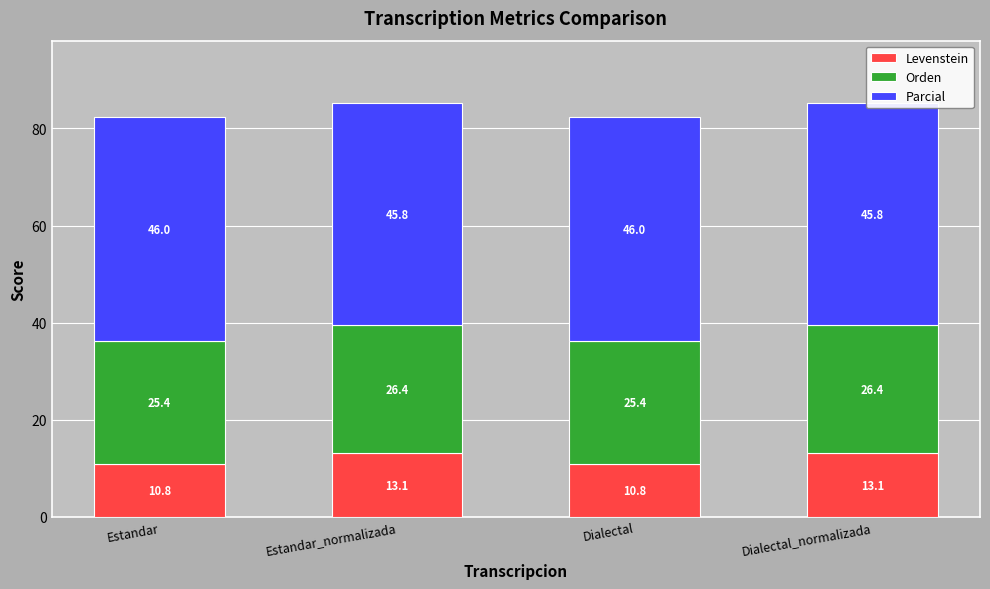

Reading left to right, what are all the values shown in this chart?

Levenstein: Estandar=10.8	Estandar_normalizada=13.1	Dialectal=10.8	Dialectal_normalizada=13.1
Orden: Estandar=25.4	Estandar_normalizada=26.4	Dialectal=25.4	Dialectal_normalizada=26.4
Parcial: Estandar=46.0	Estandar_normalizada=45.8	Dialectal=46.0	Dialectal_normalizada=45.8